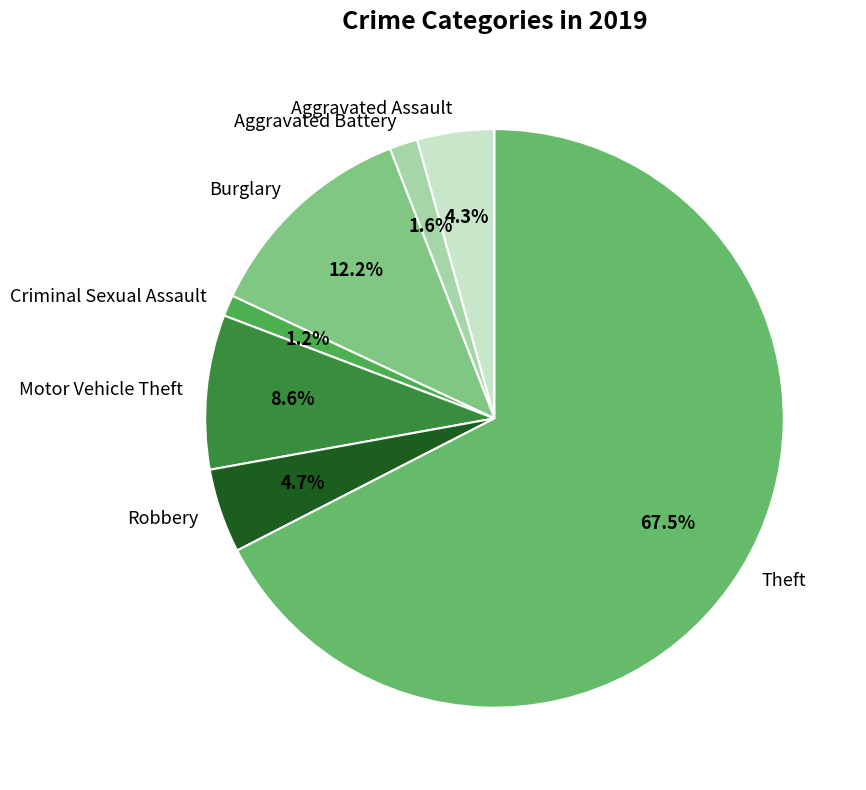

Which slice represents more than half of the pie?

Theft